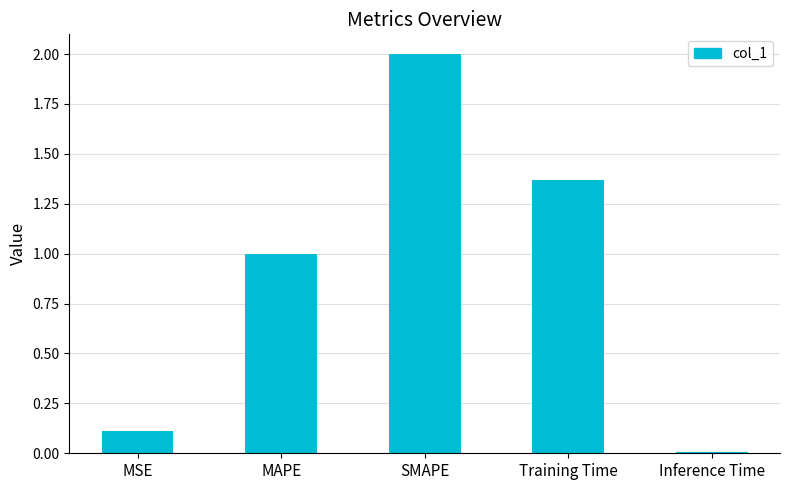

What is the difference between the values at MSE and Training Time?

1.3